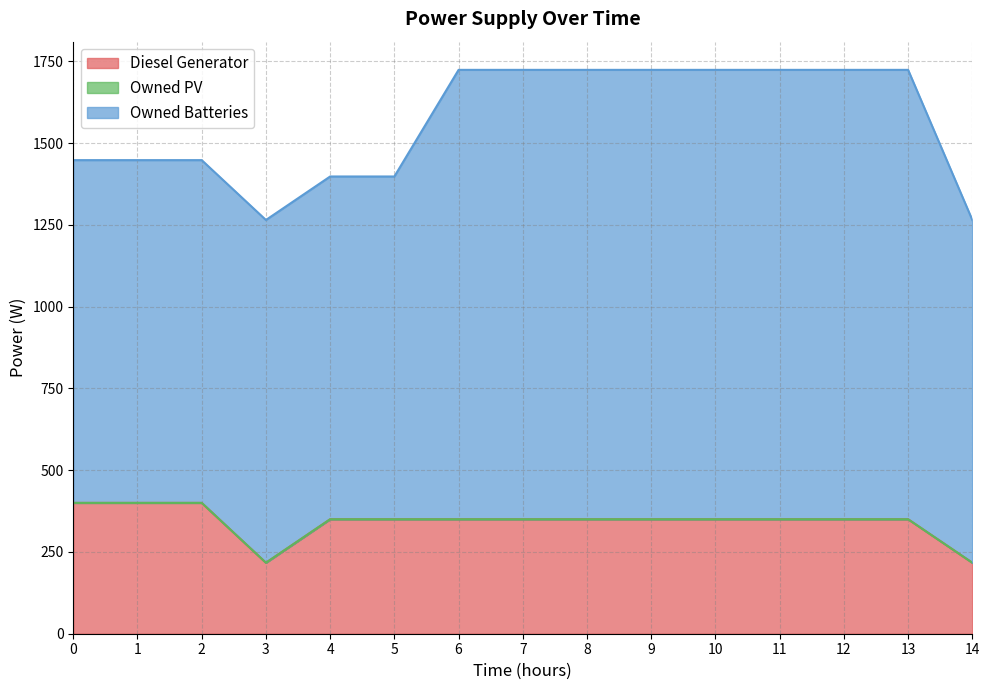

What are all the series names shown in the legend?

Diesel Generator, Owned PV, Owned Batteries